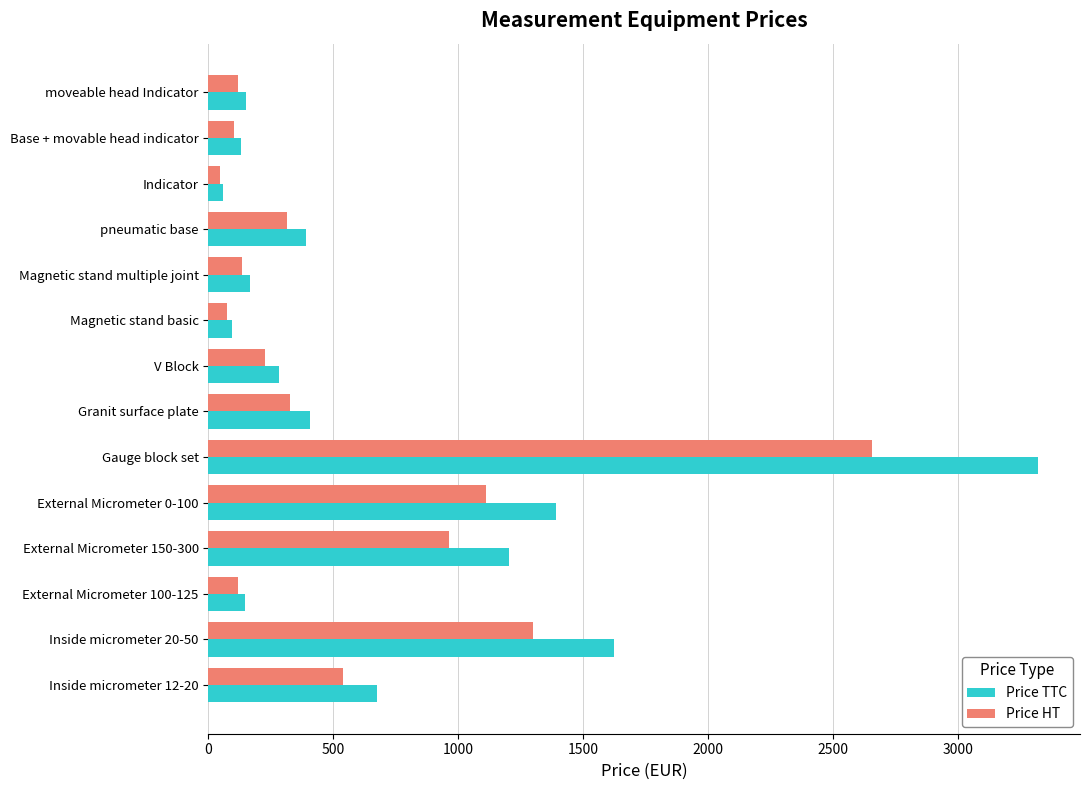

At which label is Price TTC closest to 1691?

Inside micrometer 20-50